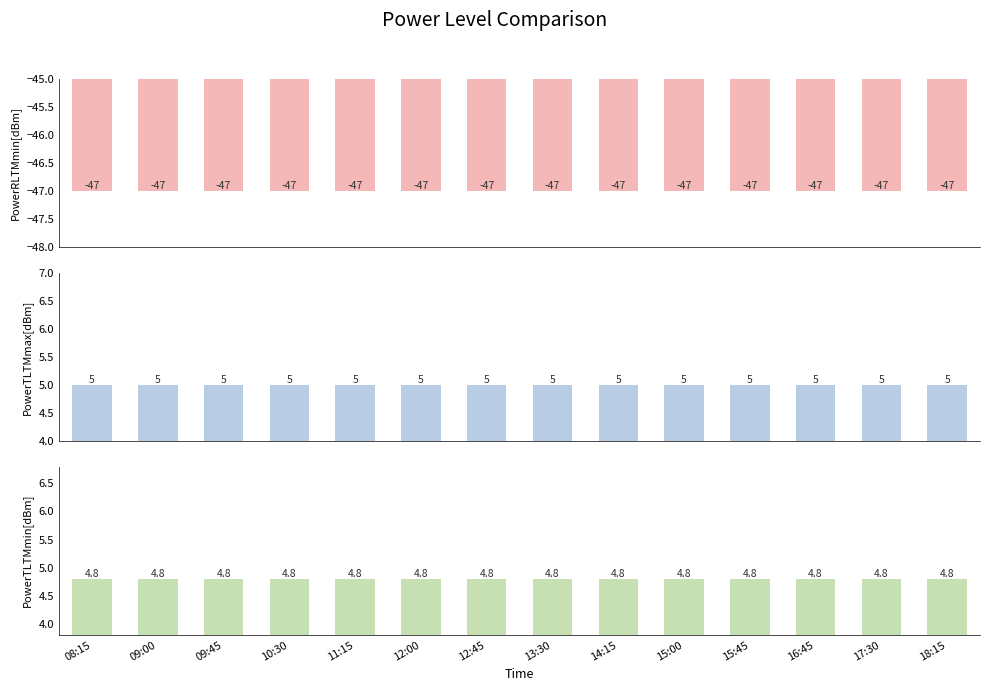

Reading left to right, transcribe all the data shown in this chart.

PowerRLTMmin[dBm]: 08:15=-47.0	09:00=-47.0	09:45=-47.0	10:30=-47.0	11:15=-47.0	12:00=-47.0	12:45=-47.0	13:30=-47.0	14:15=-47.0	15:00=-47.0	15:45=-47.0	16:45=-47.0	17:30=-47.0	18:15=-47.0
PowerTLTMmax[dBm]: 08:15=5.0	09:00=5.0	09:45=5.0	10:30=5.0	11:15=5.0	12:00=5.0	12:45=5.0	13:30=5.0	14:15=5.0	15:00=5.0	15:45=5.0	16:45=5.0	17:30=5.0	18:15=5.0
PowerTLTMmin[dBm]: 08:15=4.8	09:00=4.8	09:45=4.8	10:30=4.8	11:15=4.8	12:00=4.8	12:45=4.8	13:30=4.8	14:15=4.8	15:00=4.8	15:45=4.8	16:45=4.8	17:30=4.8	18:15=4.8